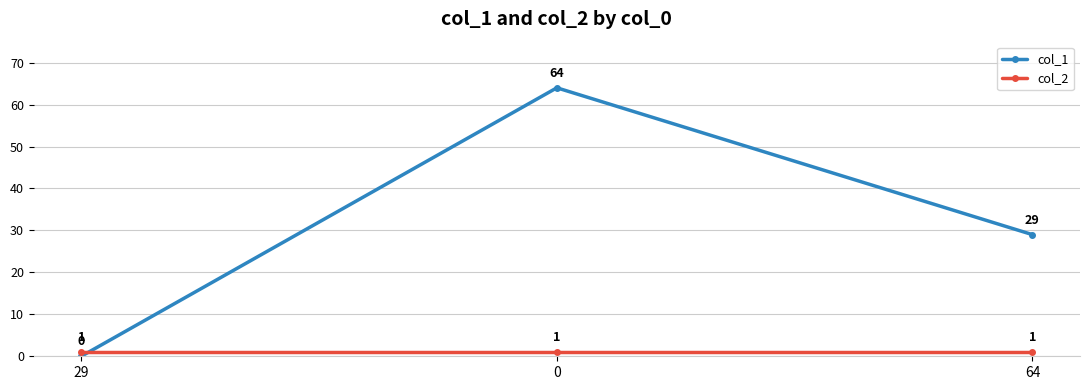

The col_2 series shows 1 at 0. True or false?

True